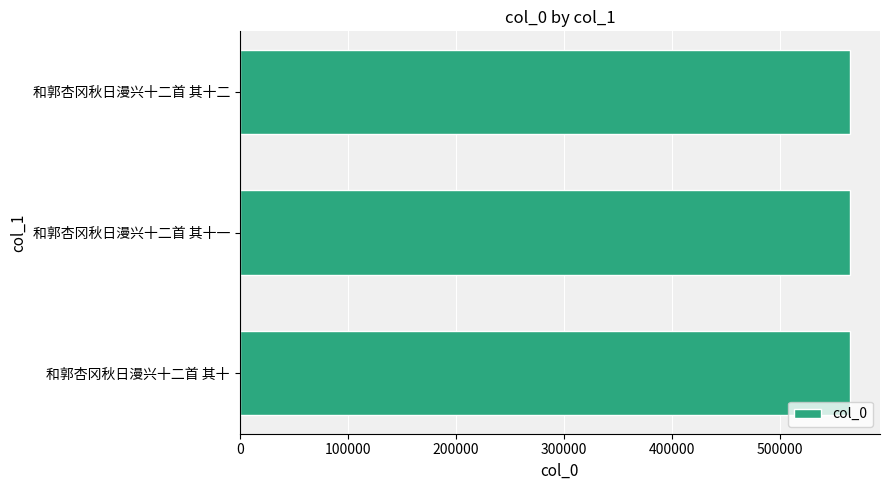

Is it true that the value at 和郭杏冈秋日漫兴十二首 其十 is 564239?

True